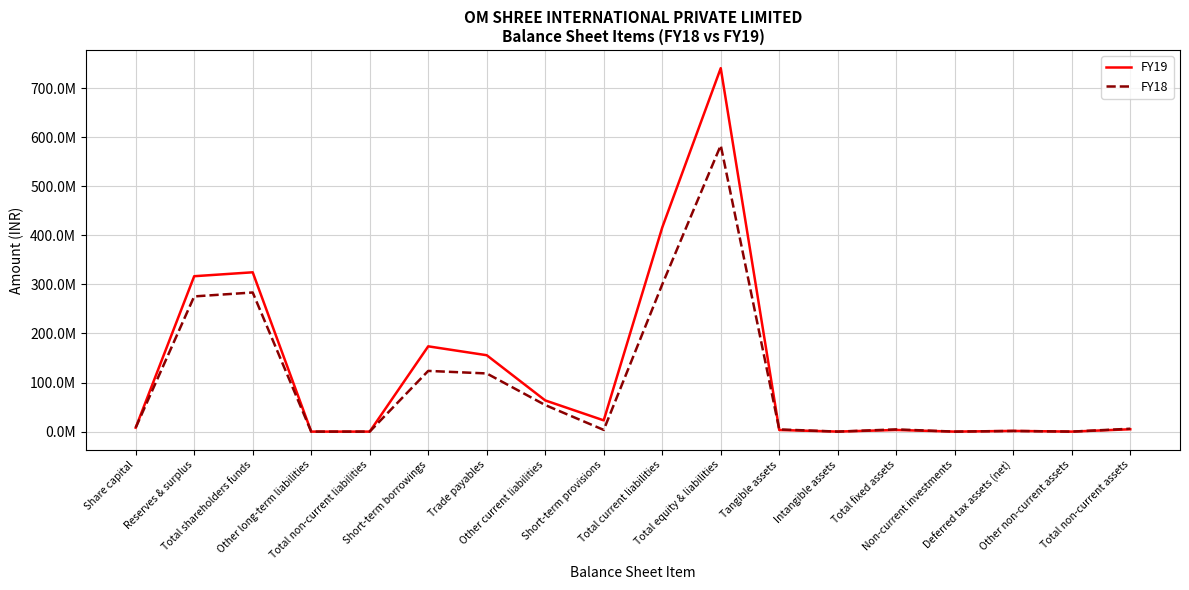

How many interior local peaks does the FY19 series have?

5